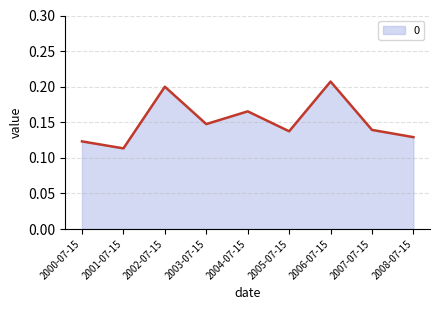

How many values are between 0 and 1?

9